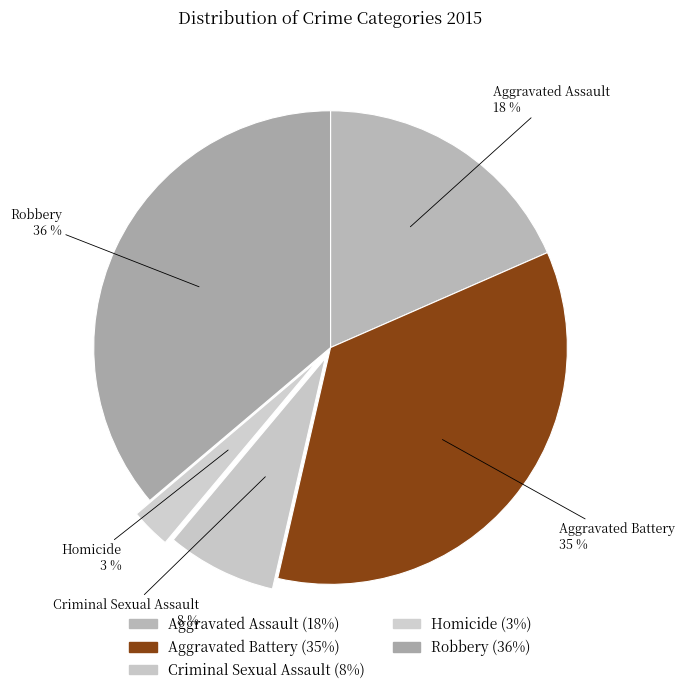

To the nearest percent, what is the average slice percentage?

20%